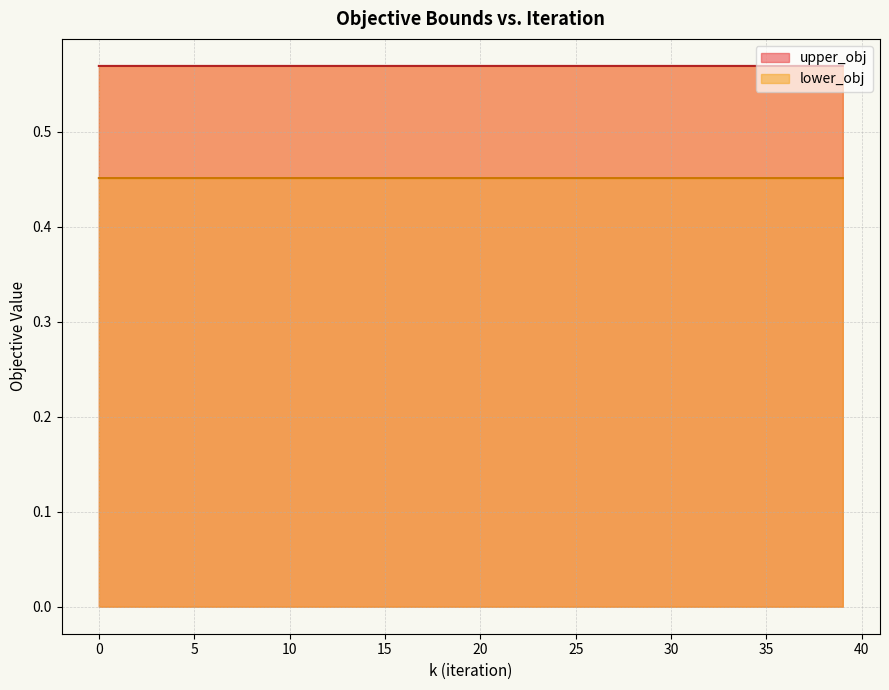

What is the sum of all upper_obj values?

22.8